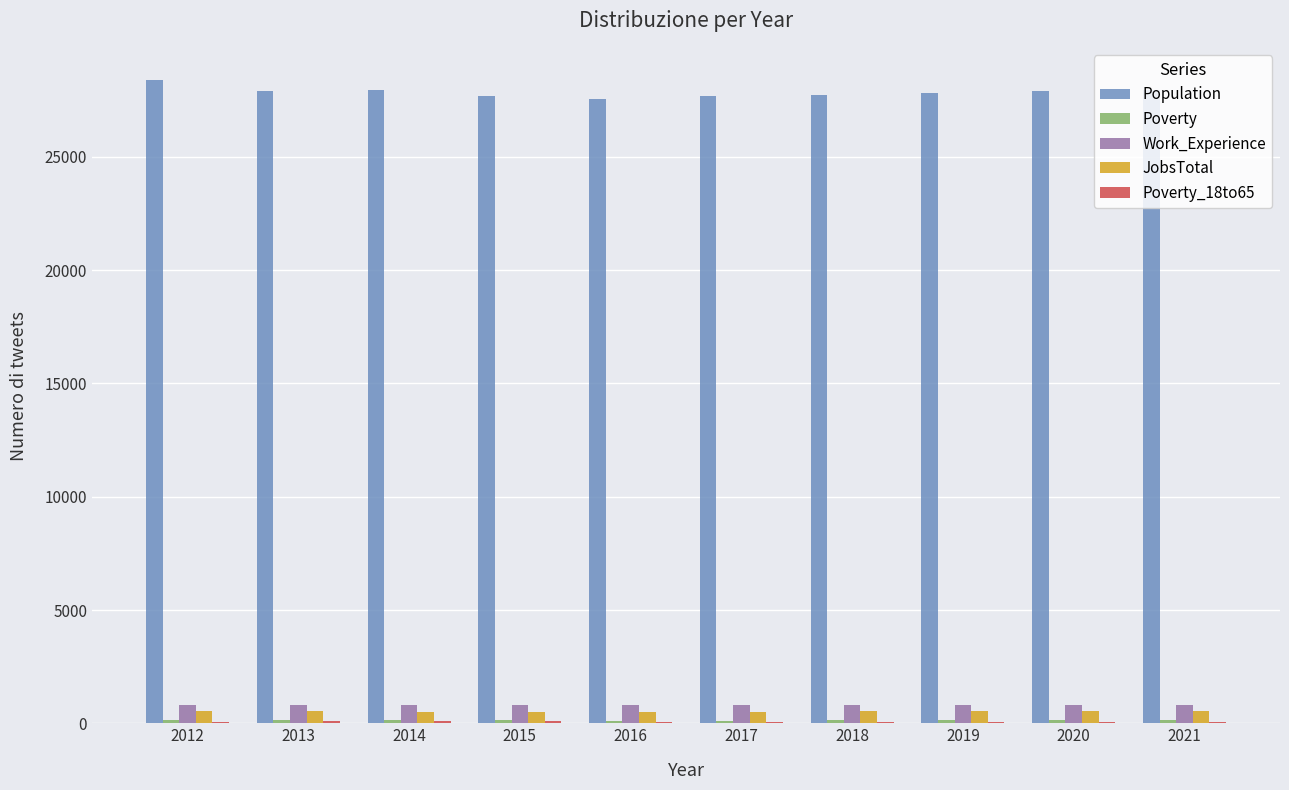

Which series has the largest total across all categories?

Population